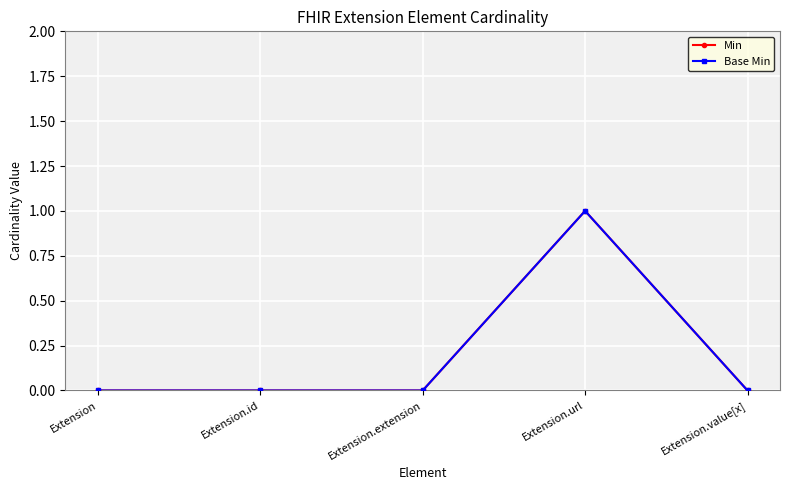

At which label does Min reach its peak?

Extension.url